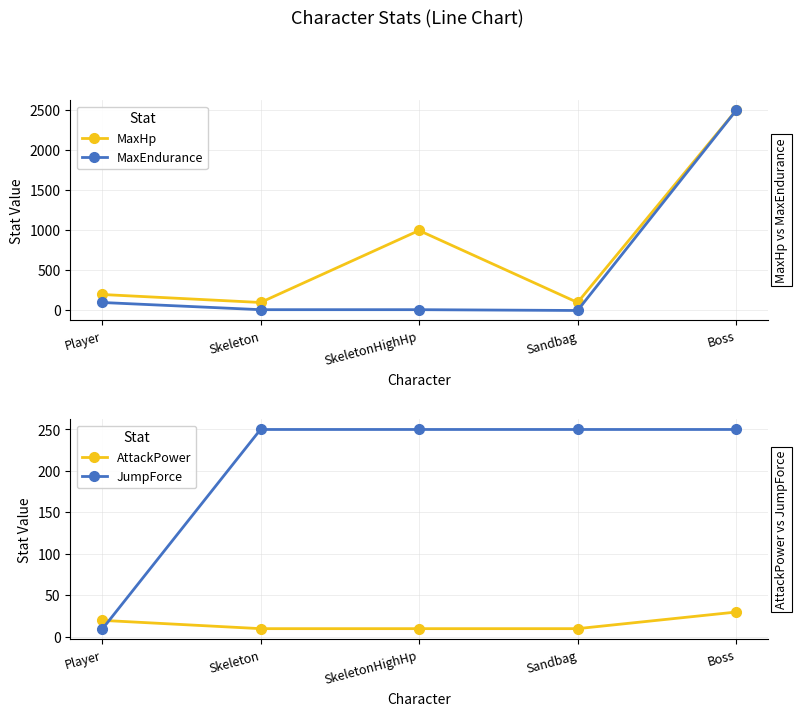

Which category has the lowest value across all series?

Sandbag